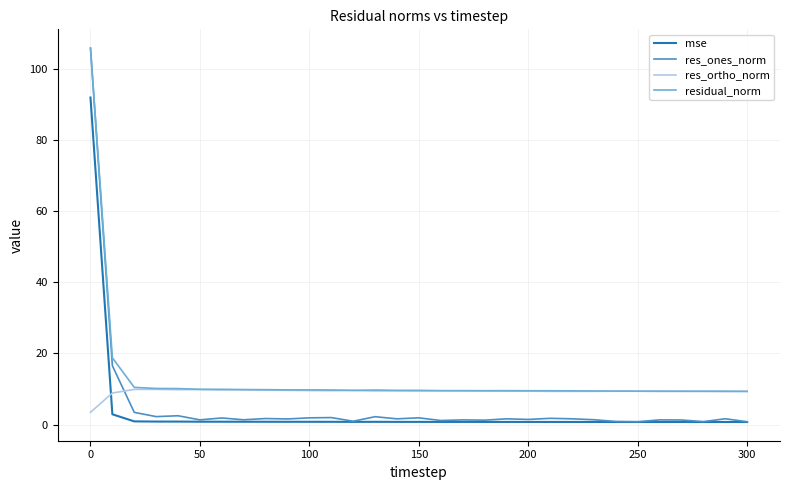

Rank the series by their average value, from highest to lowest.

residual_norm, res_ortho_norm, res_ones_norm, mse